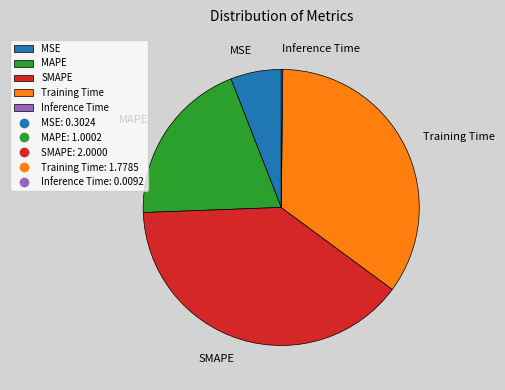

What is the largest slice in the pie chart?

SMAPE